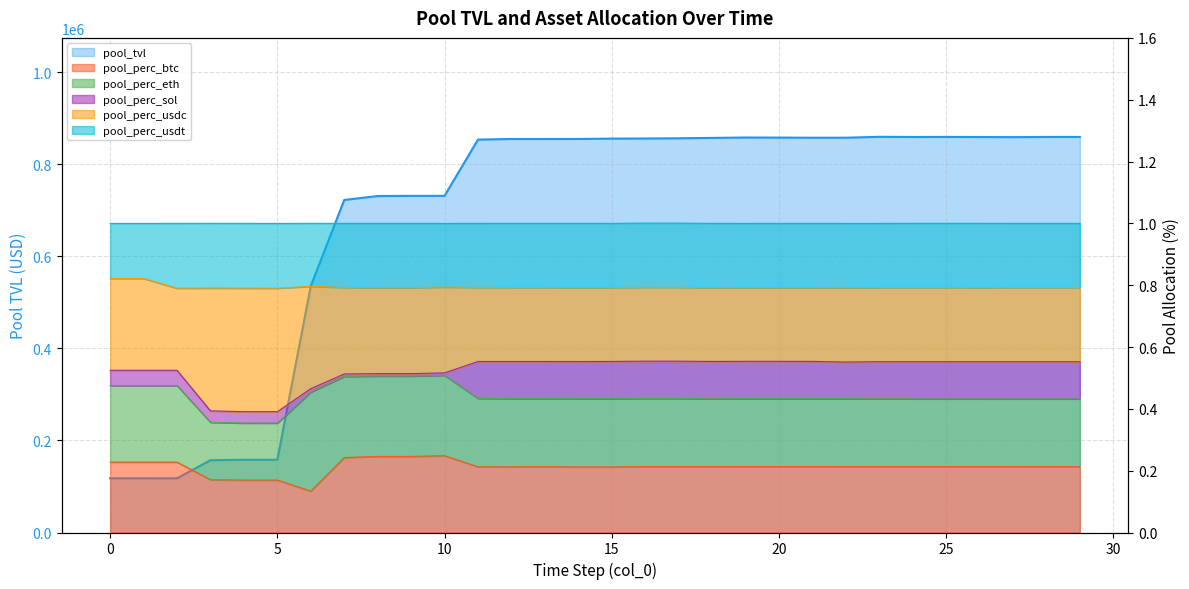

Reading left to right, list all the values displayed in this chart.

pool_tvl: 0=117849.5	1=117849.5	2=117823.1	3=157118.3	4=158059.9	5=158059.4	6=535541.0	7=722564.1	8=731123.6	9=731533.0	10=731549.7	11=853821.3	12=855062.6	13=855059.6	14=855145.0	15=855890.0	16=856151.8	17=856651.7	18=857436.5	19=858296.1	20=858118.8	21=857837.2	22=857900.7	23=859811.4	24=859434.9	25=859553.8	26=859379.9	27=859076.4	28=859506.4	29=859553.8
pool_perc_btc: 0=0.2	1=0.2	2=0.2	3=0.2	4=0.2	5=0.2	6=0.1	7=0.2	8=0.2	9=0.2	10=0.2	11=0.2	12=0.2	13=0.2	14=0.2	15=0.2	16=0.2	17=0.2	18=0.2	19=0.2	20=0.2	21=0.2	22=0.2	23=0.2	24=0.2	25=0.2	26=0.2	27=0.2	28=0.2	29=0.2
pool_perc_usdc: 0=0.5	1=0.5	2=0.5	3=0.4	4=0.4	5=0.4	6=0.5	7=0.5	8=0.5	9=0.5	10=0.5	11=0.6	12=0.6	13=0.6	14=0.6	15=0.6	16=0.6	17=0.6	18=0.6	19=0.6	20=0.6	21=0.6	22=0.6	23=0.6	24=0.6	25=0.6	26=0.6	27=0.6	28=0.6	29=0.6
pool_perc_usdt: 0=0.8	1=0.8	2=0.8	3=0.8	4=0.8	5=0.8	6=0.8	7=0.8	8=0.8	9=0.8	10=0.8	11=0.8	12=0.8	13=0.8	14=0.8	15=0.8	16=0.8	17=0.8	18=0.8	19=0.8	20=0.8	21=0.8	22=0.8	23=0.8	24=0.8	25=0.8	26=0.8	27=0.8	28=0.8	29=0.8